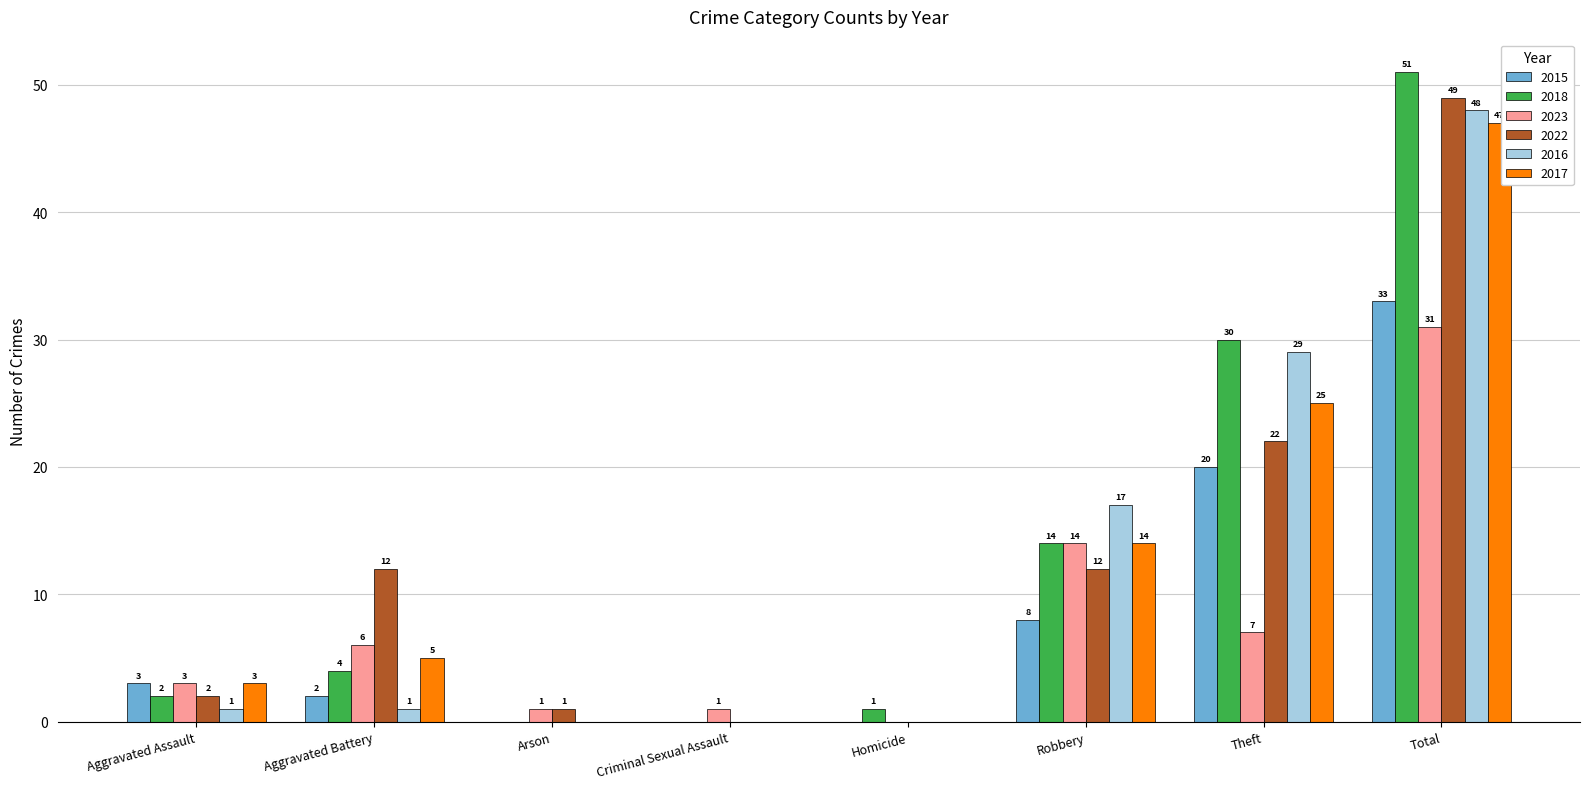

Which series has the largest total across all categories?

2018